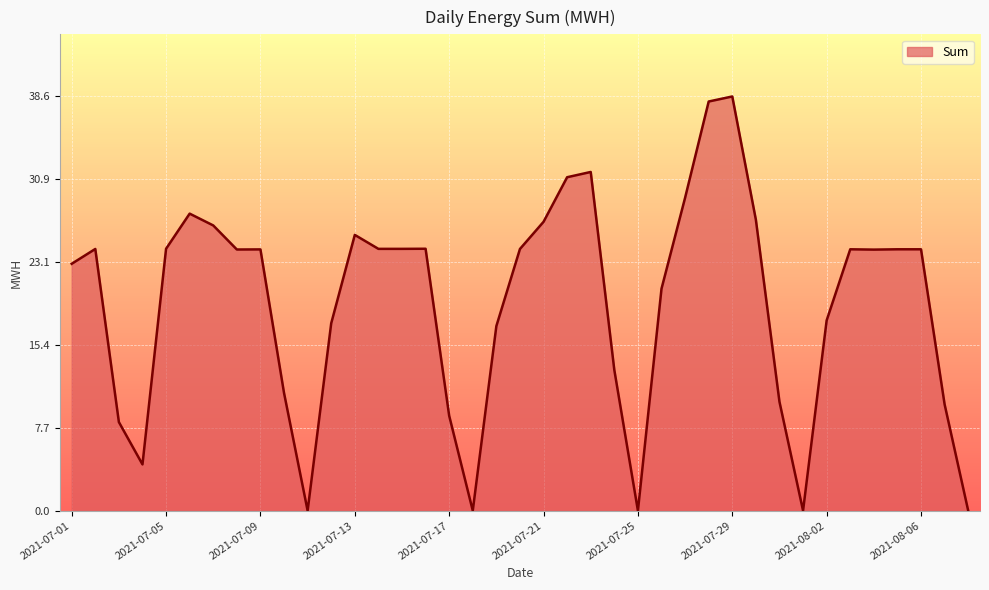

How many categories are shown in the chart?

39